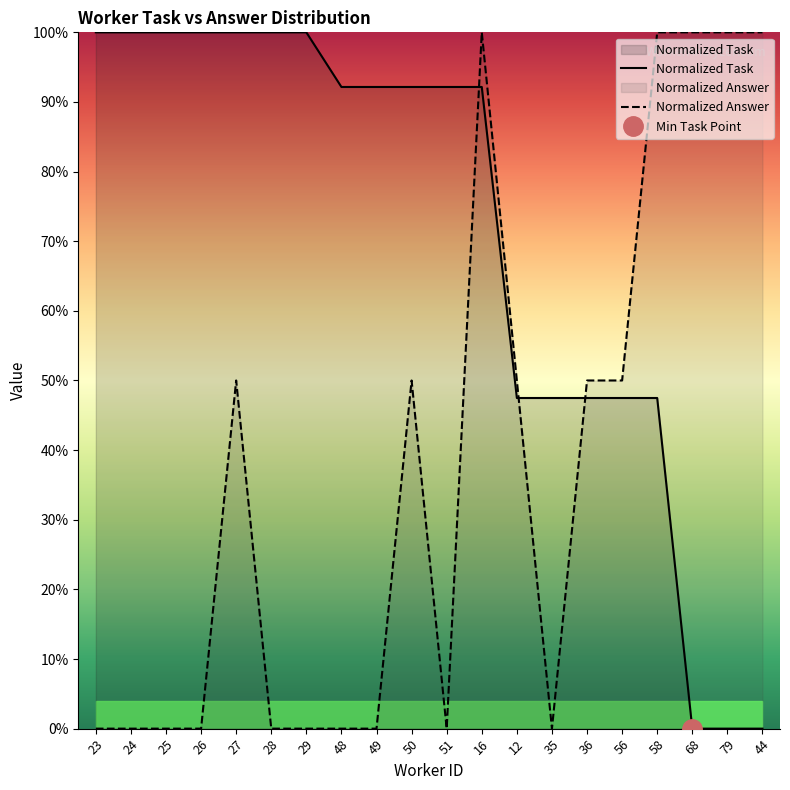

What is the label of the 20th point from the right?

23